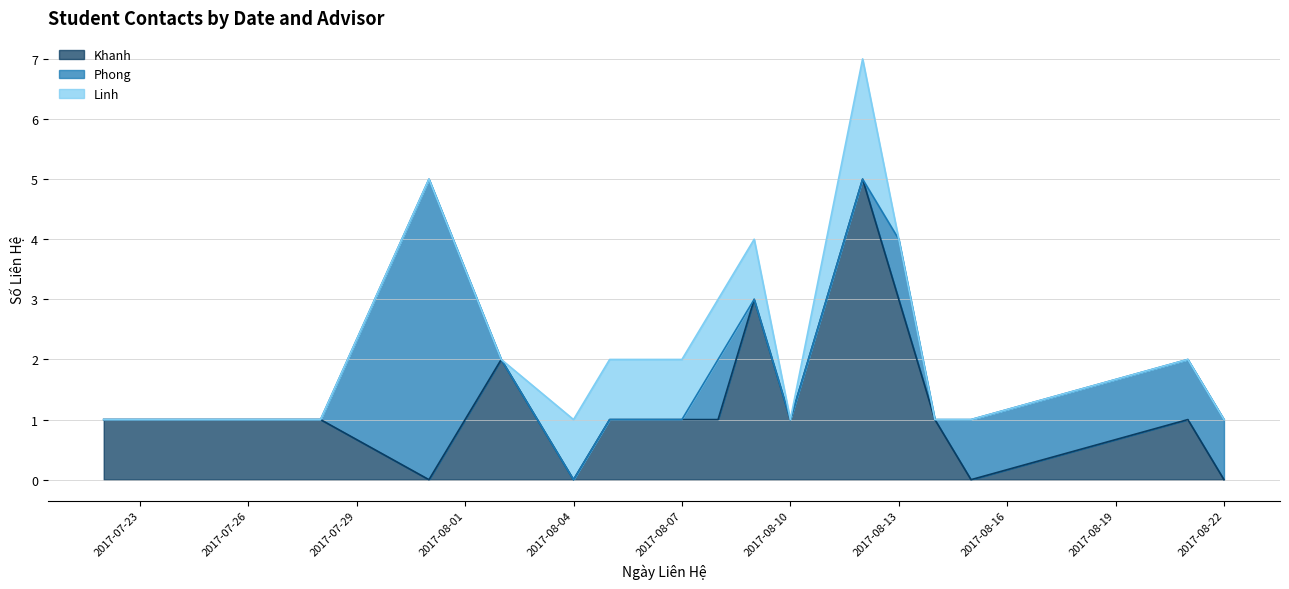

True or false: Linh and Khanh intersect in this chart.

True